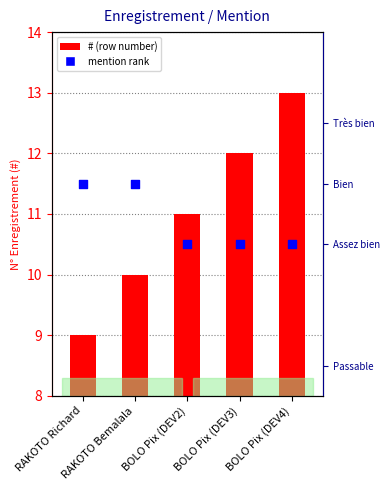

What are all the series names shown in the legend?

#, Mention rank